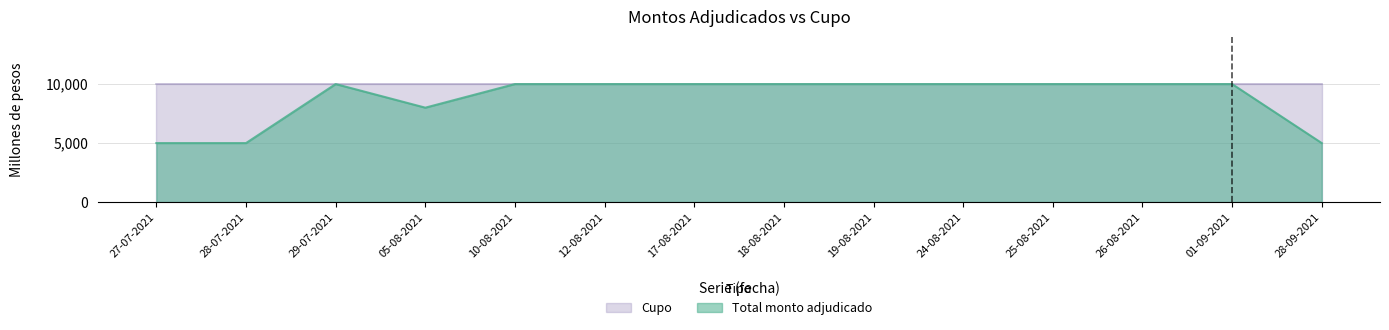

What is the sum of the values at 12-08-2021 and 18-08-2021?

20000